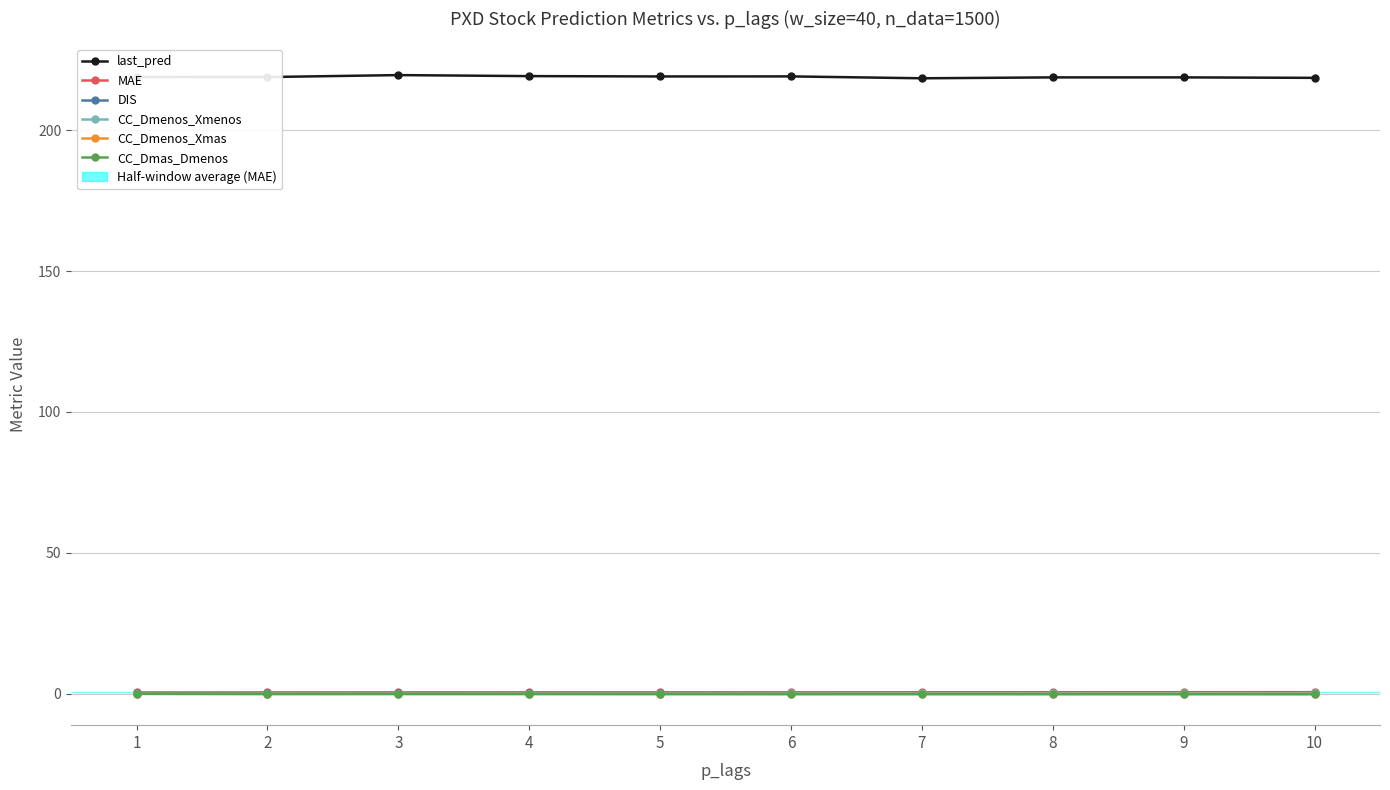

True or false: CC_Dmenos_Xmenos has more than 2 points higher than both neighbors.

False